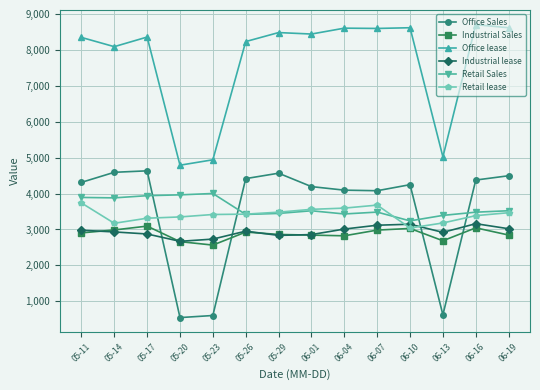

Is it true that Office Sales equals 7574 at 06-19?

False